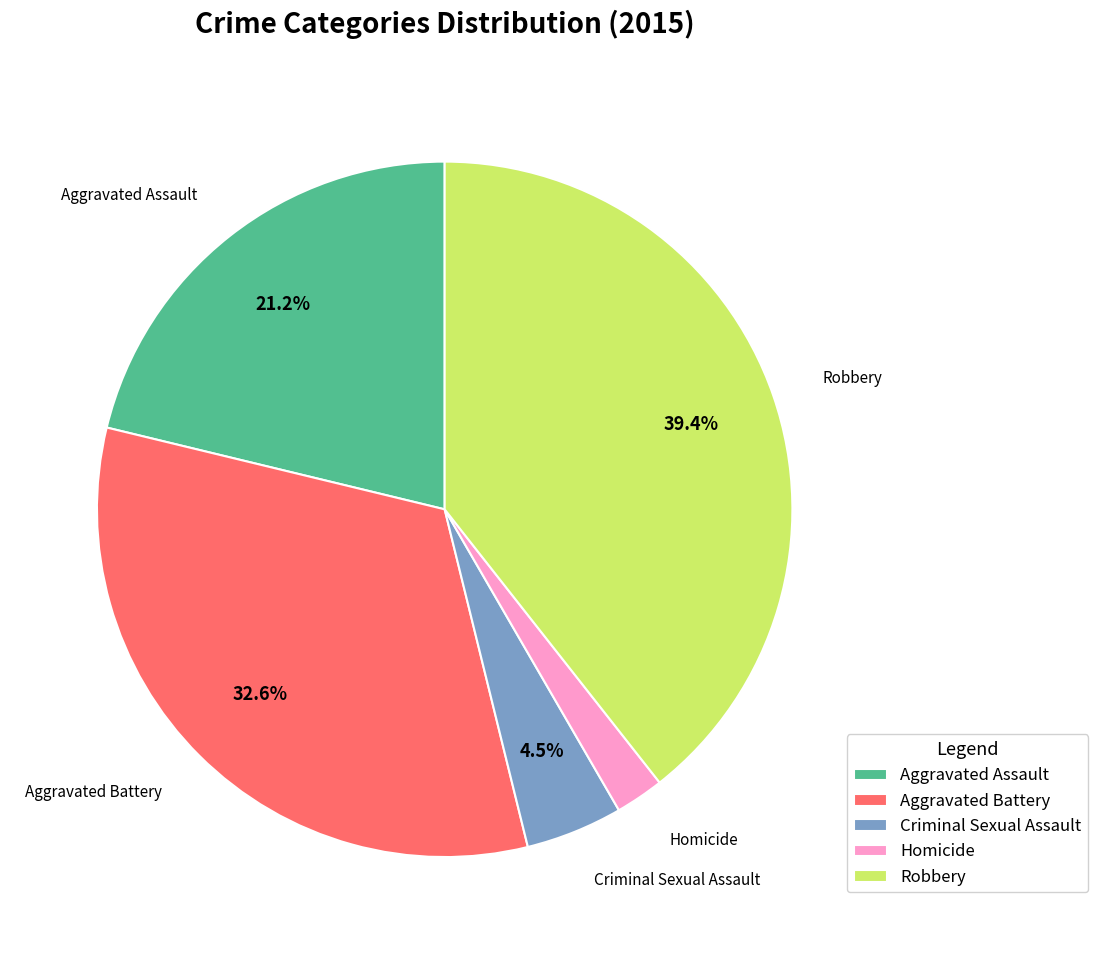

Is there a majority slice in this chart?

No